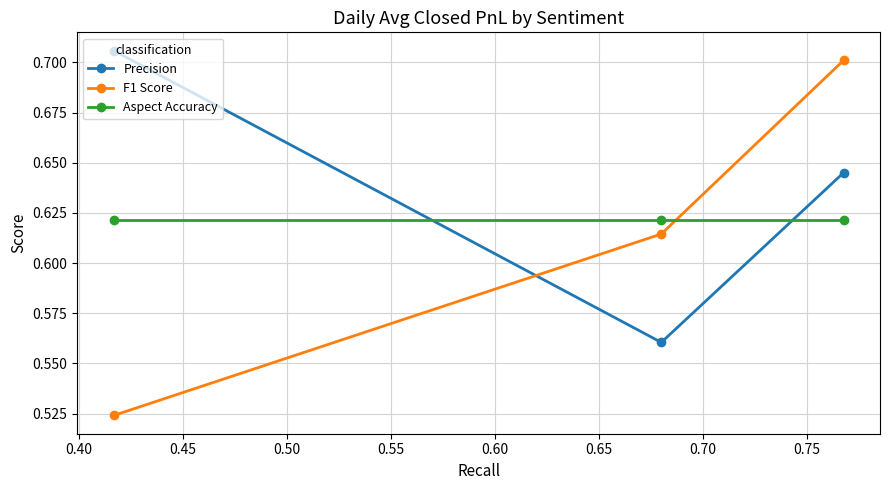

Which series has the largest total across all categories?

Precision